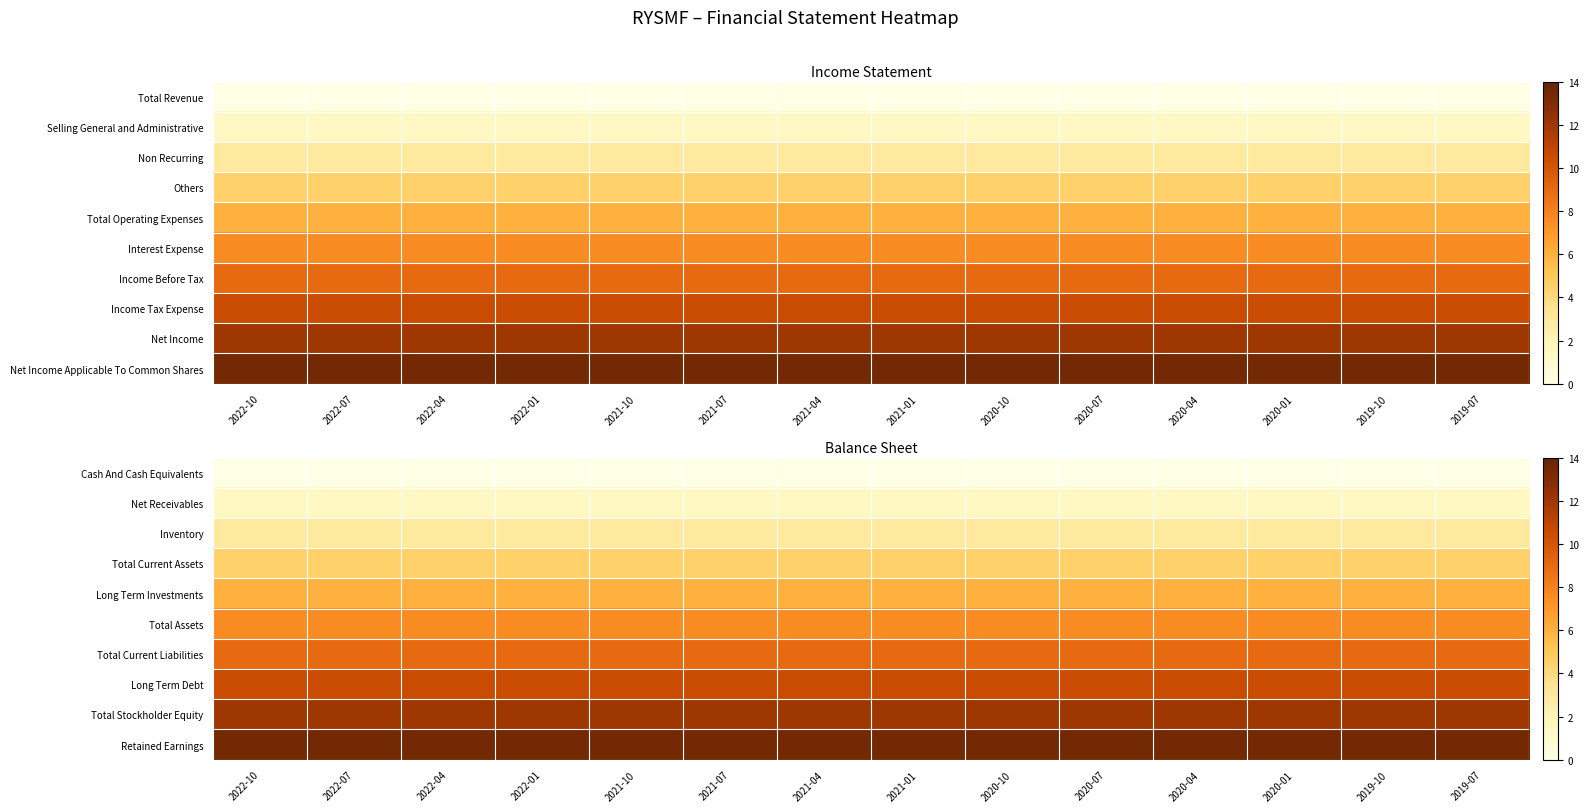

At how many categories does at least one series exceed 7?

14